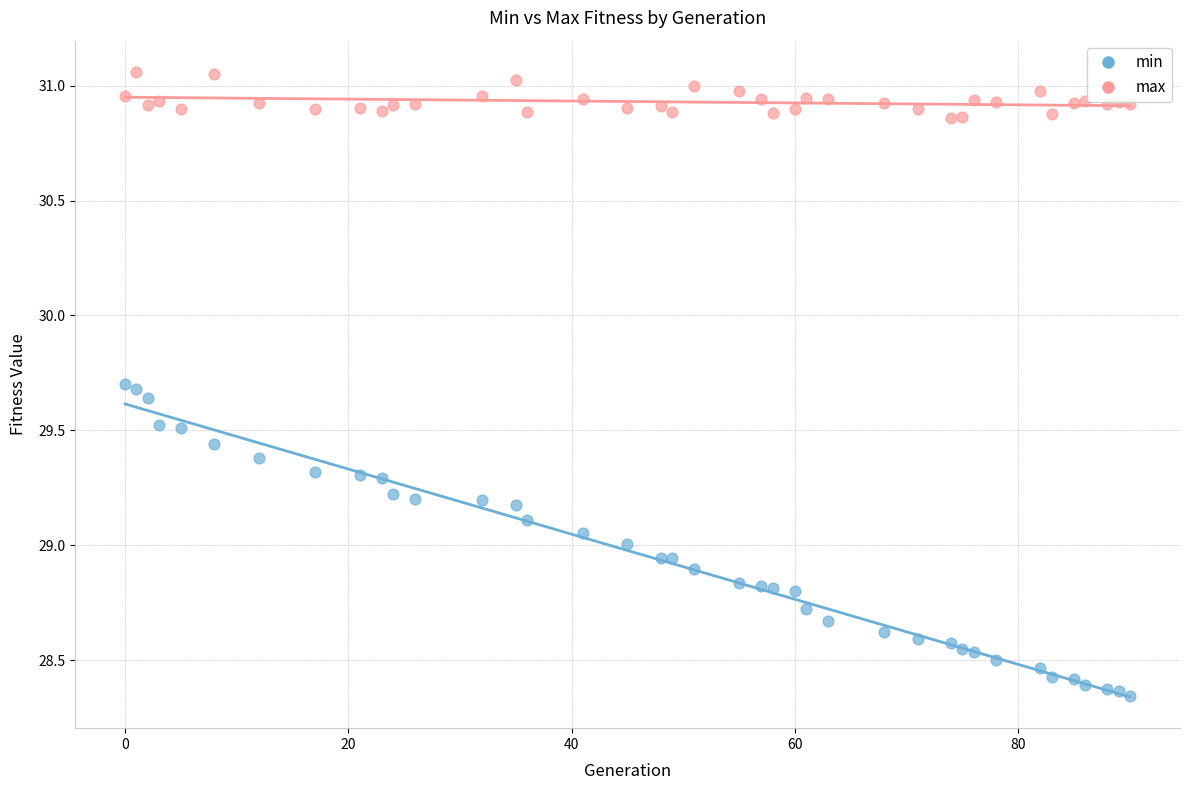

What is the X range (max minus min) for the scatter plot?

90.0